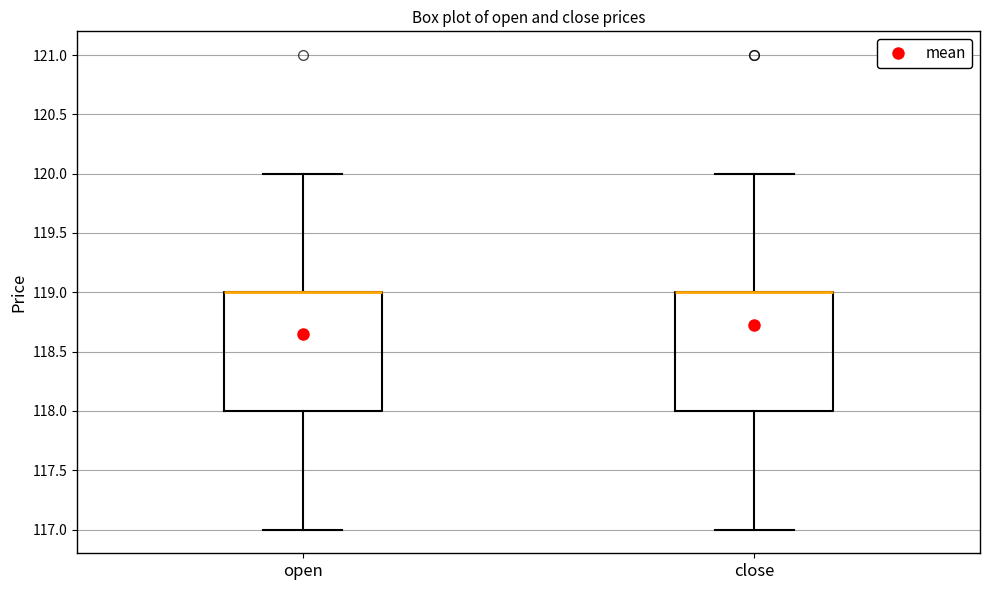

Reading left to right, read every box against the y-axis: the position of its median line, the range the box covers, and the ends of its whiskers. The values are not printed on the chart, so give them approximately, as read against the axis.

open: median 119 (drawn on the box's upper edge), box 118 to 119, whiskers 117 to 120
close: median 119 (drawn on the box's upper edge), box 118 to 119, whiskers 117 to 120